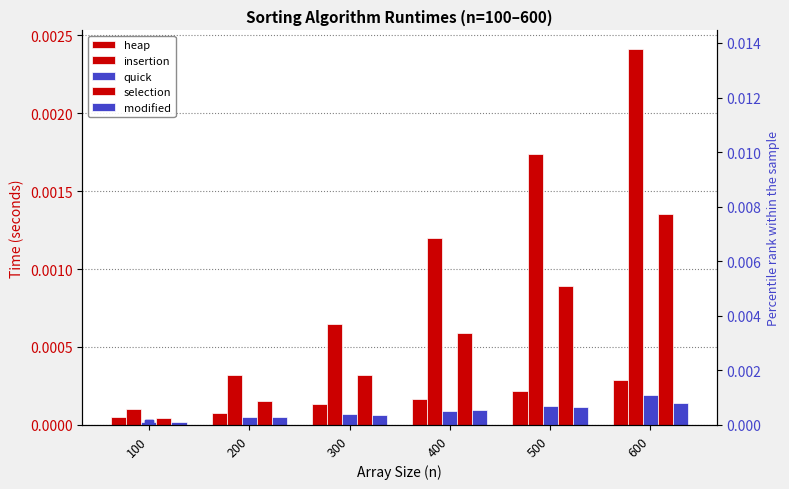

Where is modified nearest to the value 0?

100